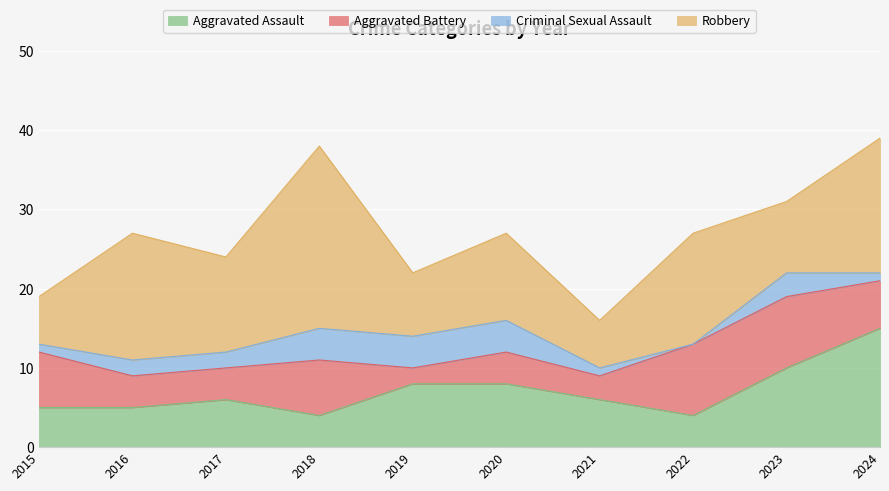

Where do Criminal Sexual Assault and Aggravated Battery first cross each other?

2018 and 2019